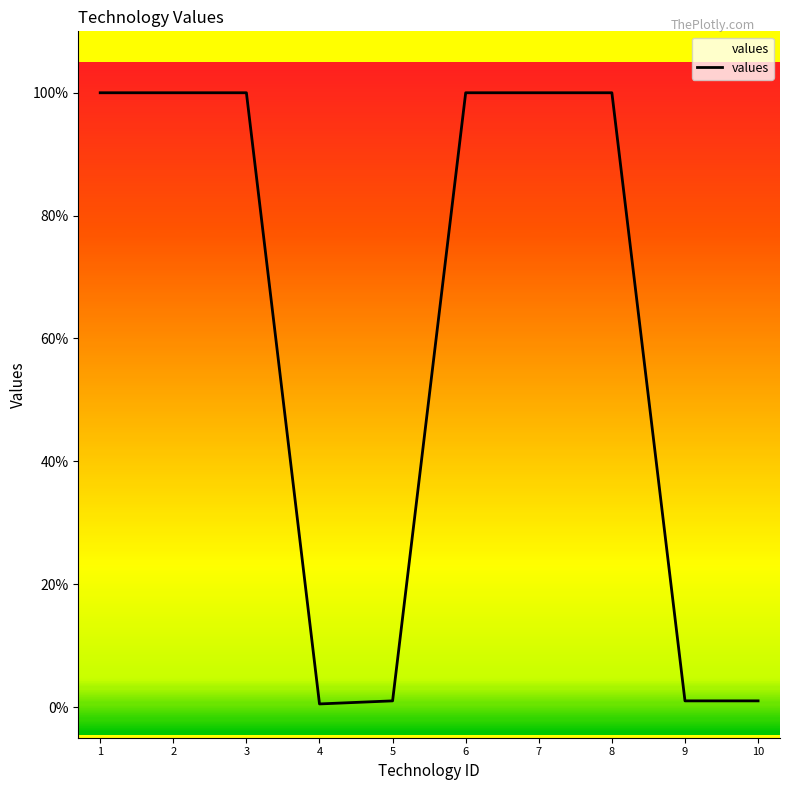

What is the average value?

60.4